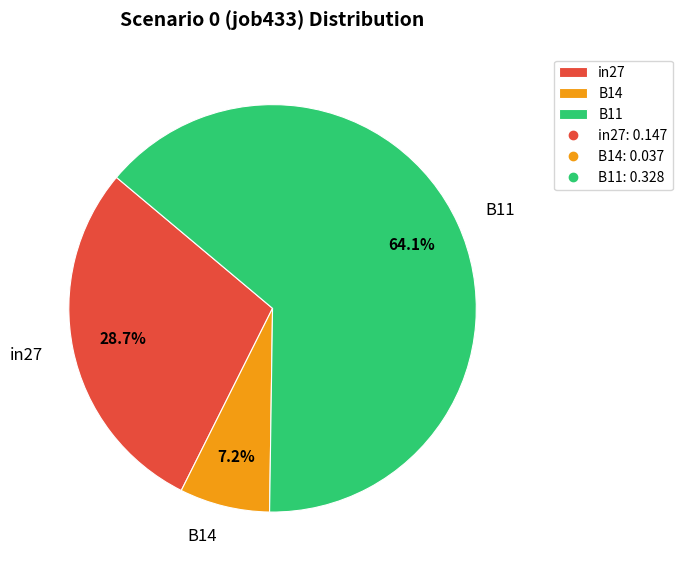

What percentage is the in27 slice, to the nearest percent?

29%